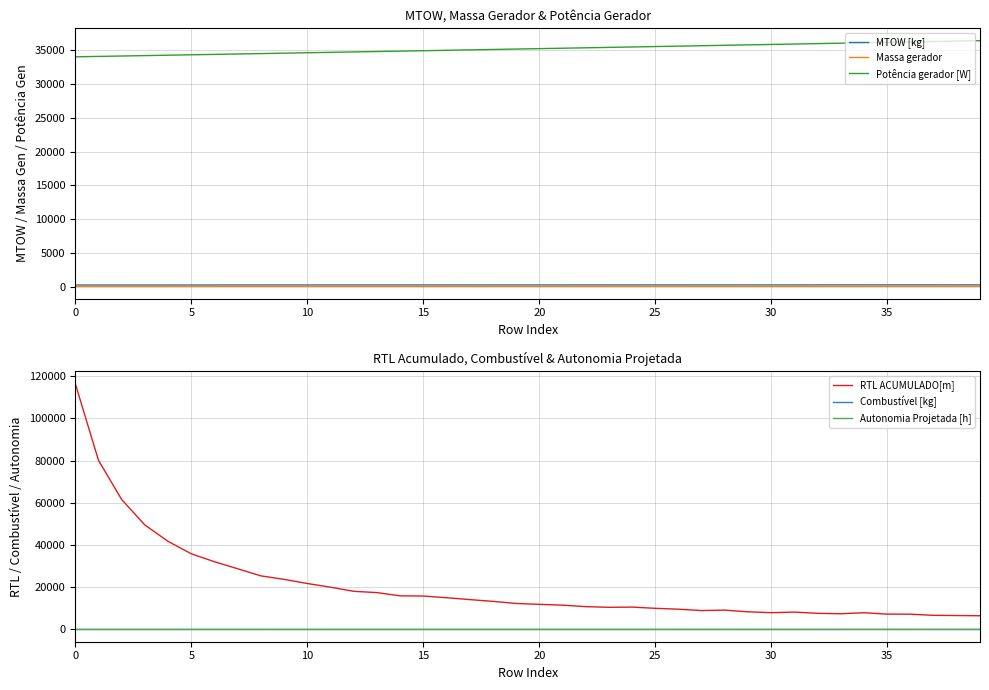

True or false: Potência gerador [W] and Massa gerador cross at least once.

False